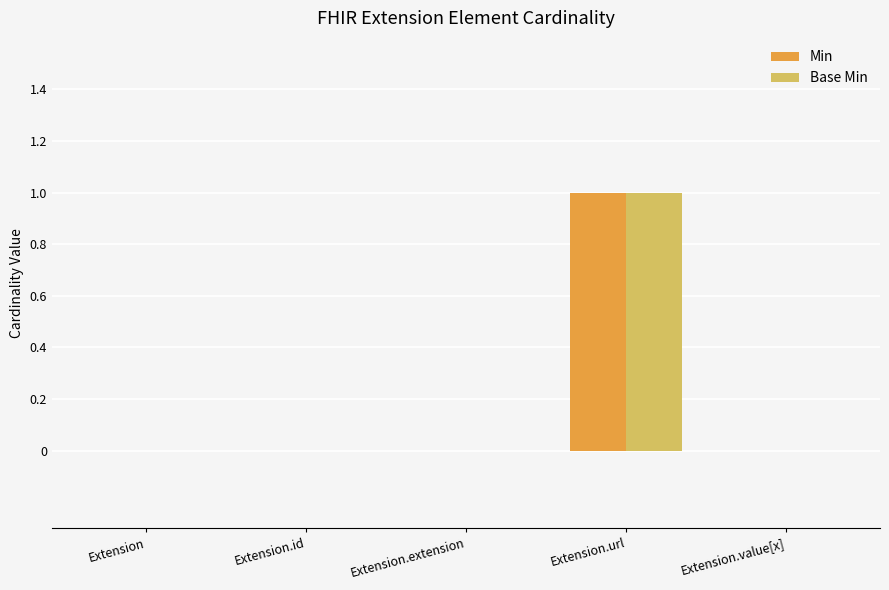

True or false: Min has a value of 0 at Extension.value[x].

True